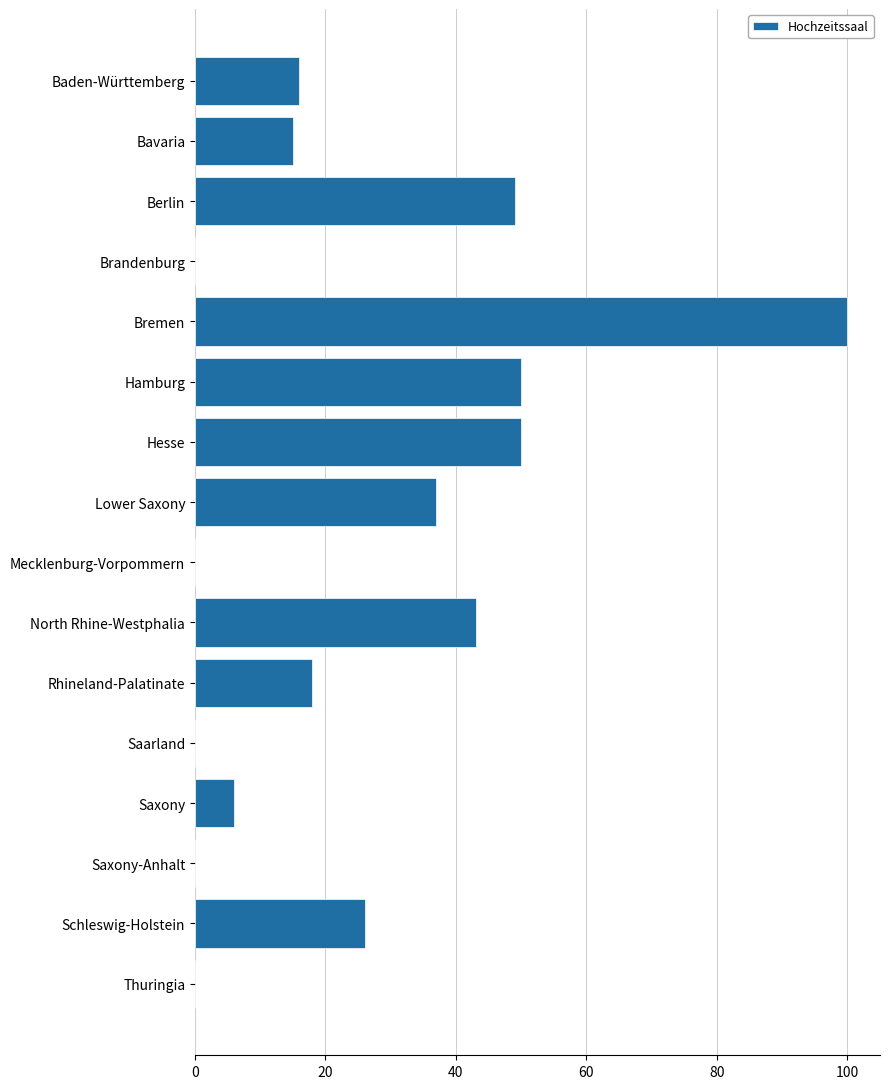

Reading bottom to top, list all the values displayed in this chart.

Thuringia=0	Schleswig-Holstein=26	Saxony-Anhalt=0	Saxony=6	Saarland=0	Rhineland-Palatinate=18	North Rhine-Westphalia=43	Mecklenburg-Vorpommern=0	Lower Saxony=37	Hesse=50	Hamburg=50	Bremen=100	Brandenburg=0	Berlin=49	Bavaria=15	Baden-Württemberg=16